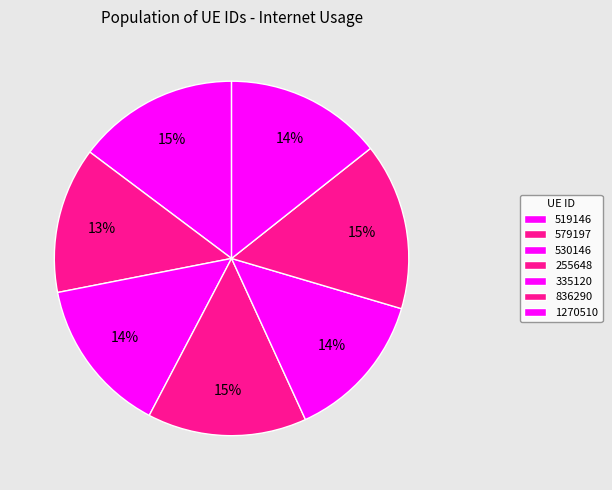

To the nearest percent, what portion does 579197 represent?

13%